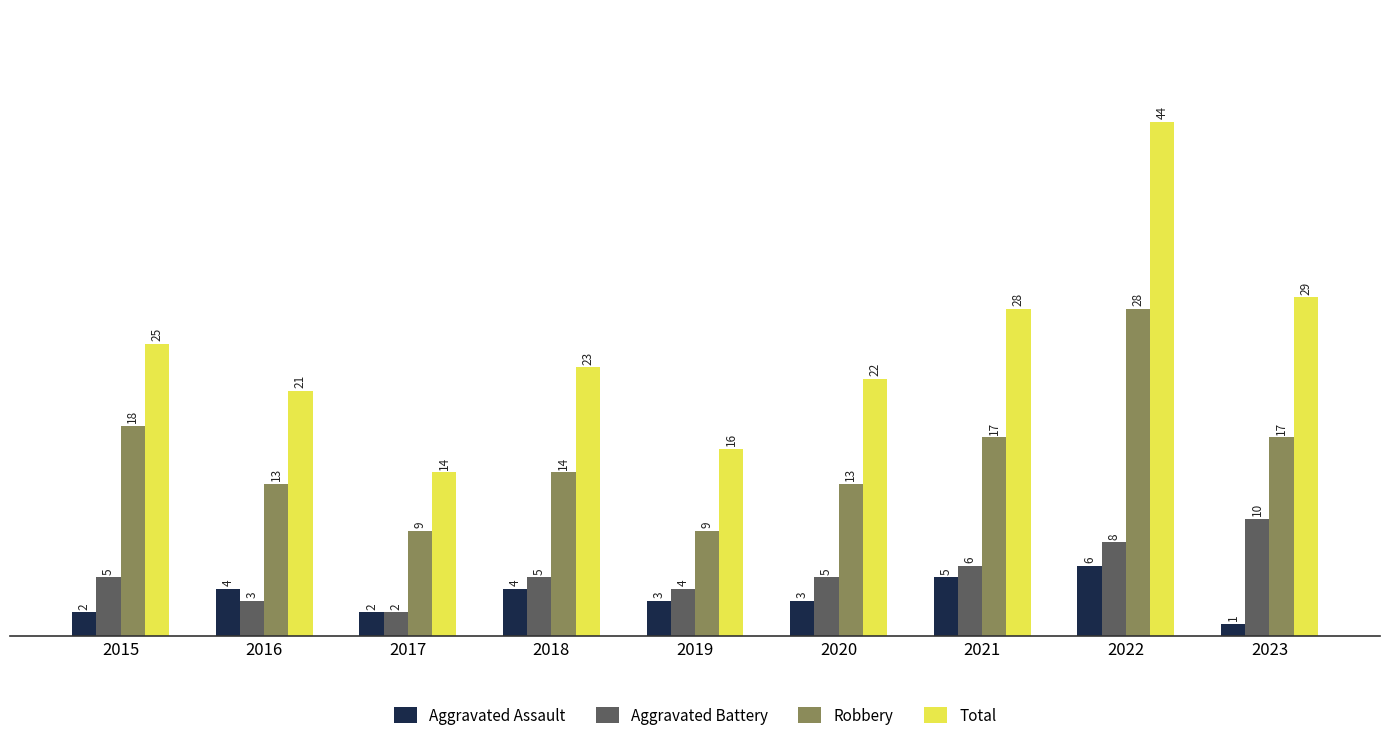

What is the spread (max minus min) of values at 2023?

28